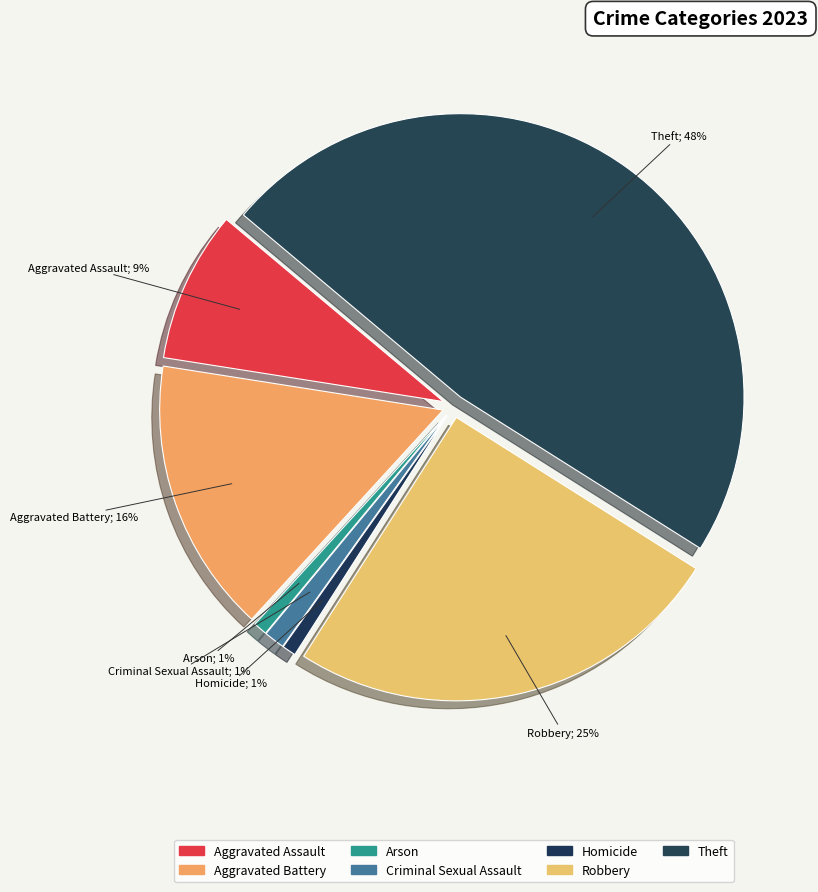

To the nearest percent, what portion does Theft represent?

48%